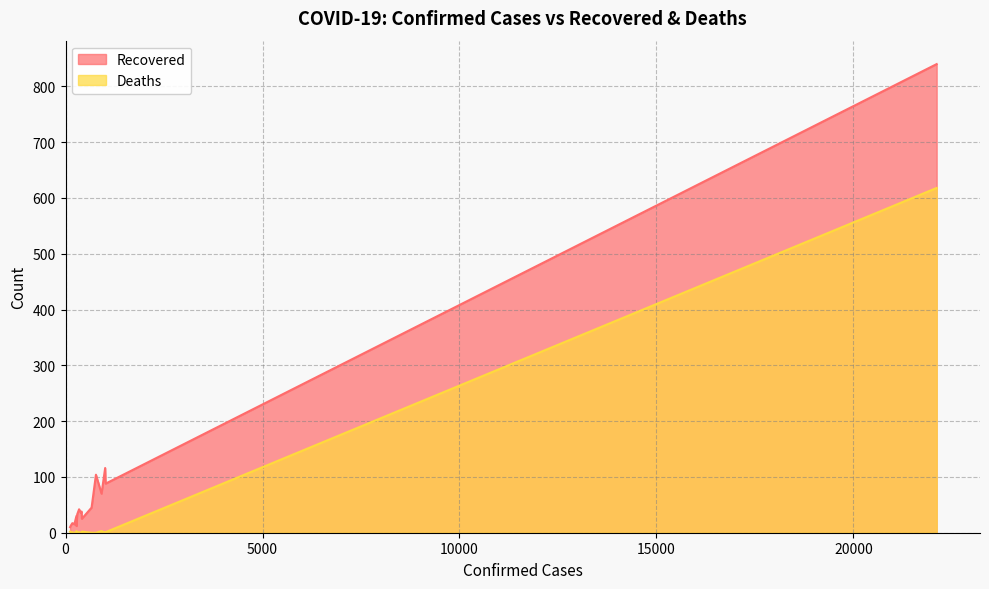

What are all the series names shown in the legend?

Recovered, Deaths